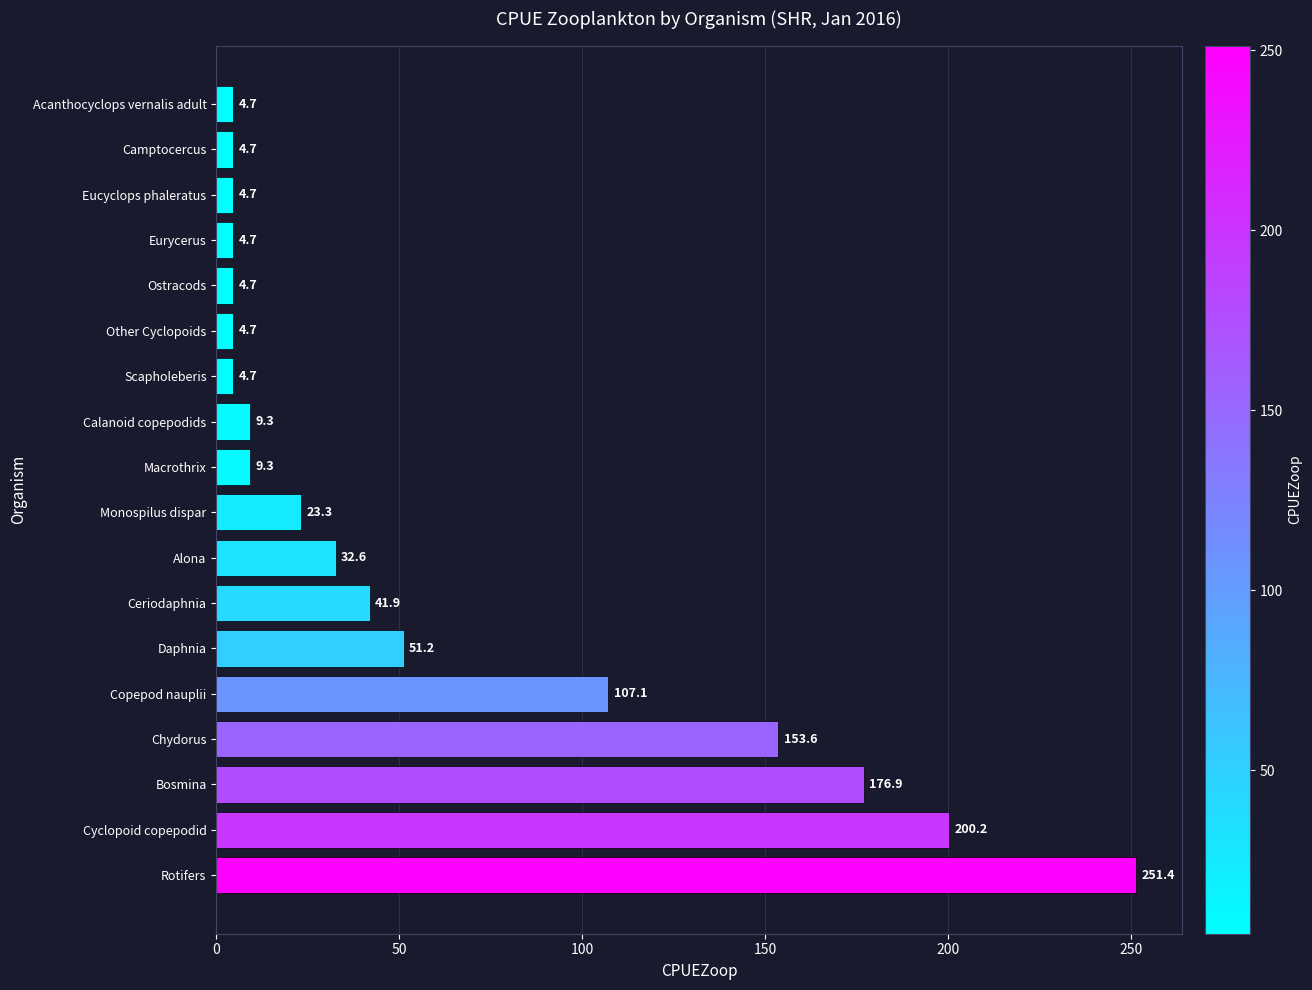

What is the difference between the maximum and minimum values?

246.7